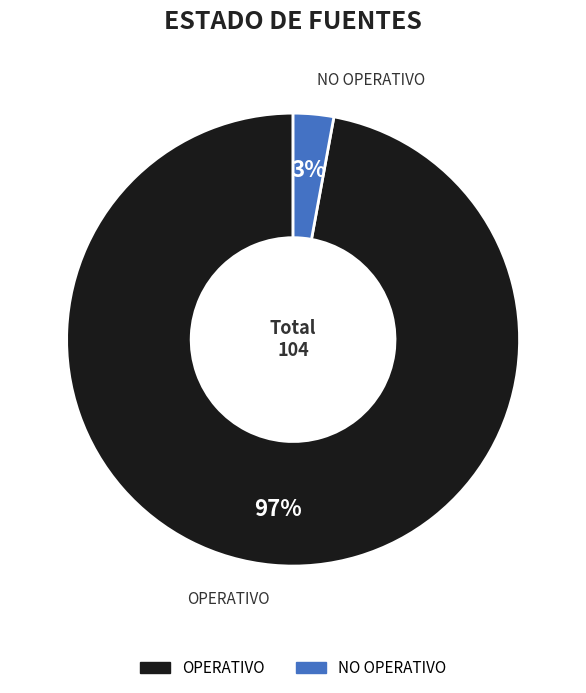

Is the sum of NO OPERATIVO and OPERATIVO greater than half?

Yes